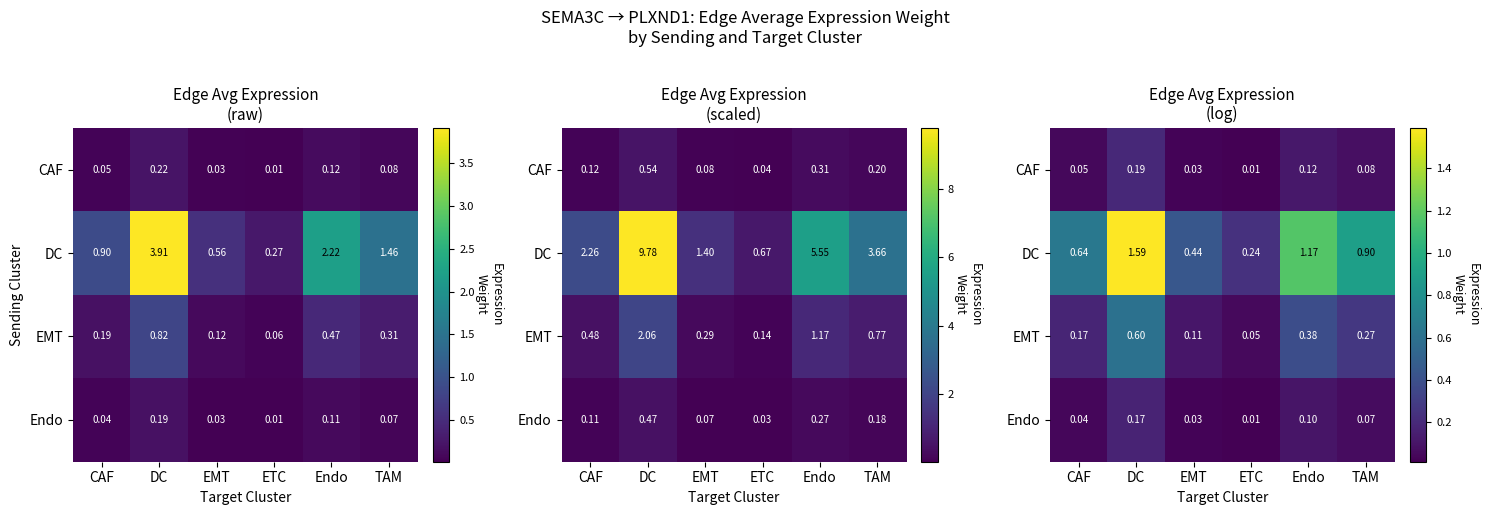

What is the difference between the EMT values at CAF and TAM?

0.1